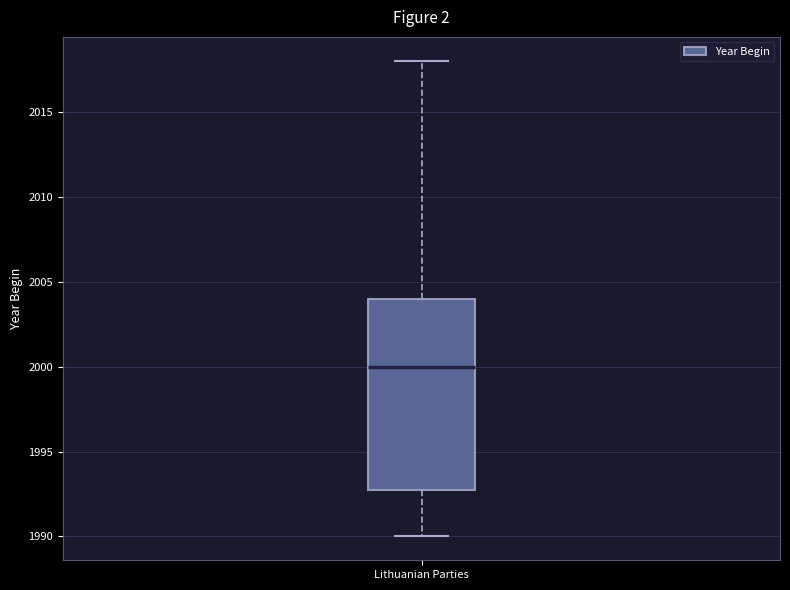

Read this box plot against the y-axis: the position of the median line, the range covered by the box, and the ends of both whiskers. The values are not printed on the chart, so give them approximately, as read against the axis.

median 2000, box 1993 to 2004, whiskers 1990 to 2018